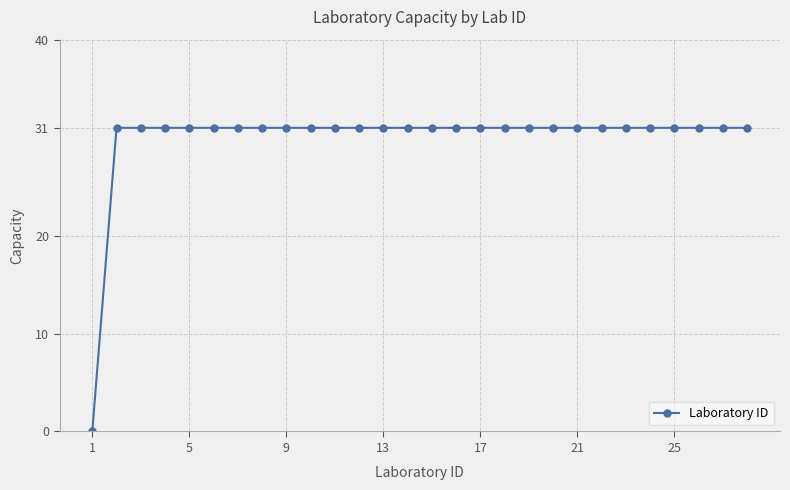

What is the value of the 21st point from the left?

31